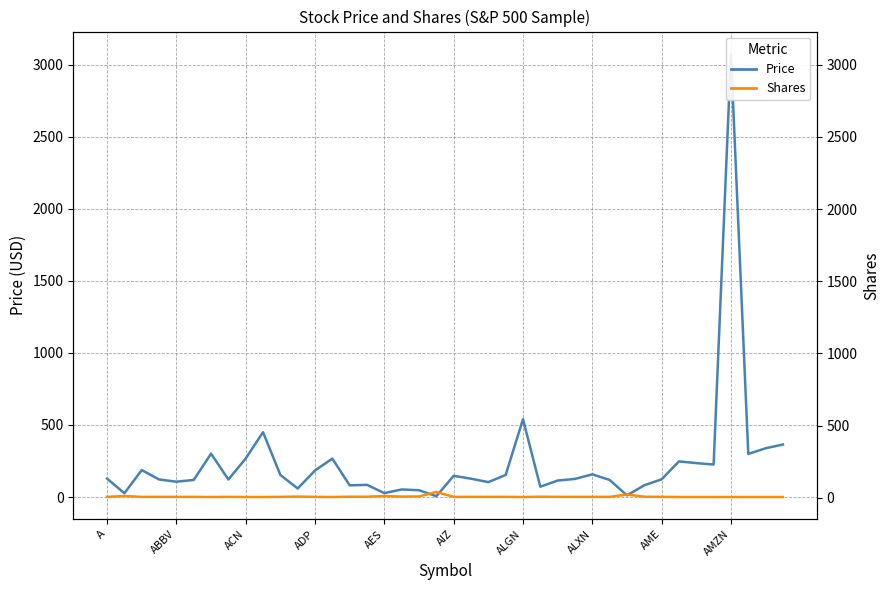

At which label does Shares reach its peak?

19